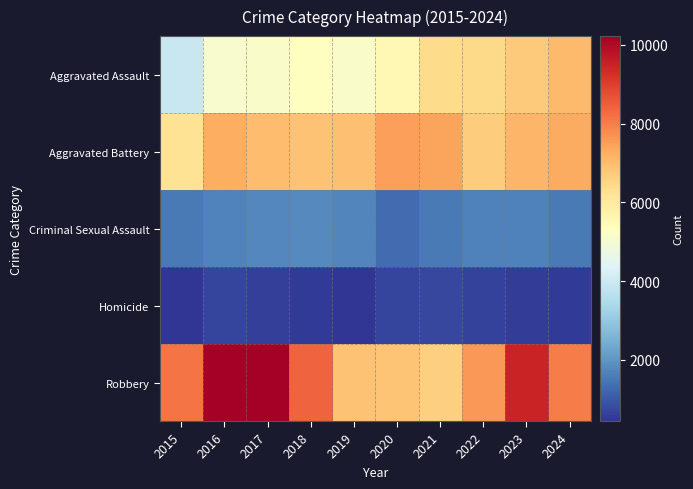

Reading left to right, extract all data points from this chart.

Aggravated Assault: 2015=3940	2016=5078	2017=5147	2018=5322	2019=5148	2020=5544	2021=6370	2022=6408	2023=6731	2024=7033
Aggravated Battery: 2015=6202	2016=7280	2017=7015	2018=6878	2019=6932	2020=7485	2021=7410	2022=6684	2023=7111	2024=7293
Criminal Sexual Assault: 2015=1529	2016=1675	2017=1775	2018=1794	2019=1707	2020=1319	2021=1526	2022=1630	2023=1648	2024=1515
Homicide: 2015=441	2016=684	2017=612	2018=518	2019=449	2020=703	2021=723	2022=635	2023=563	2024=521
Robbery: 2015=8134	2016=10226	2017=10201	2018=8420	2019=6866	2020=6861	2021=6611	2022=7607	2023=9473	2024=8018